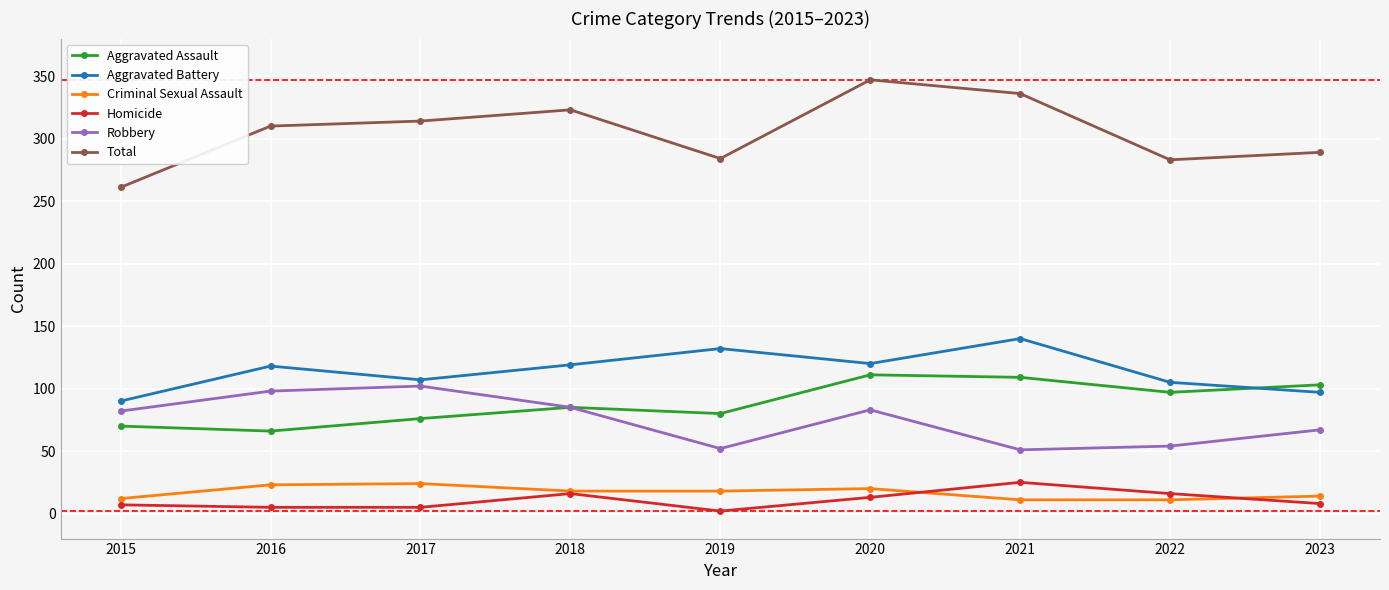

Which series changed the most between 2019 and 2021?

Total